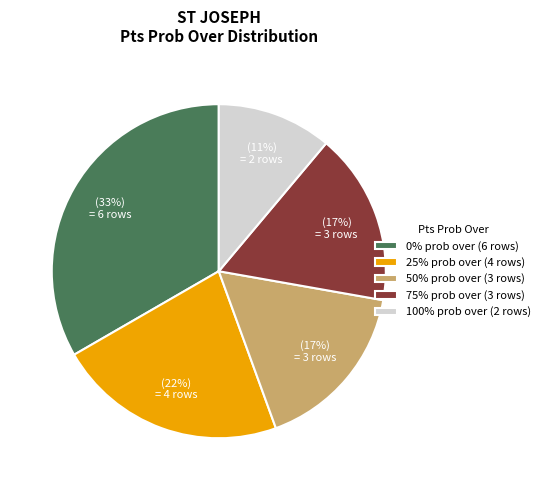

What is the smallest slice in the pie chart?

100%